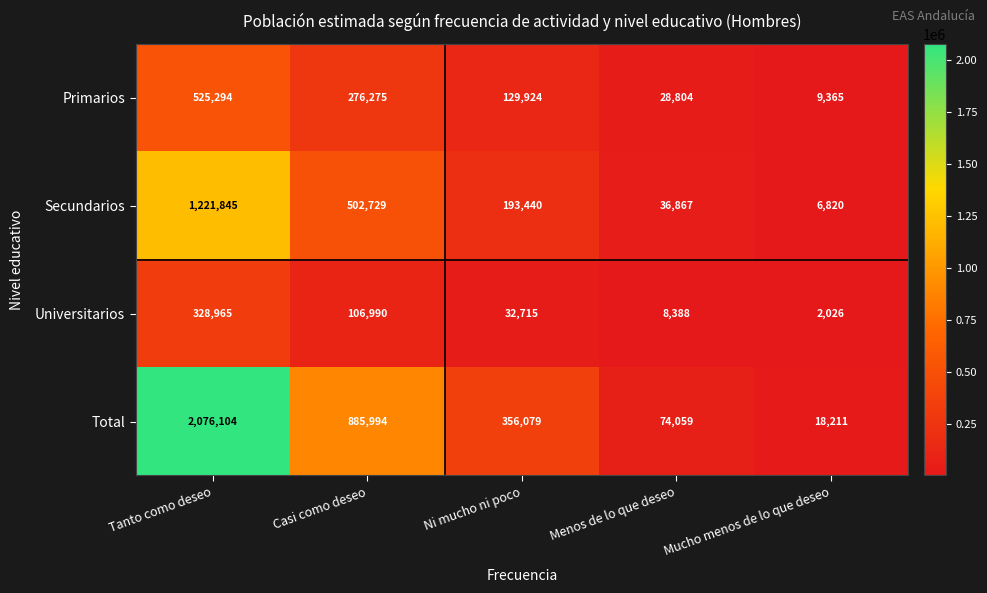

At which category is the sum across all series the highest?

Tanto como deseo